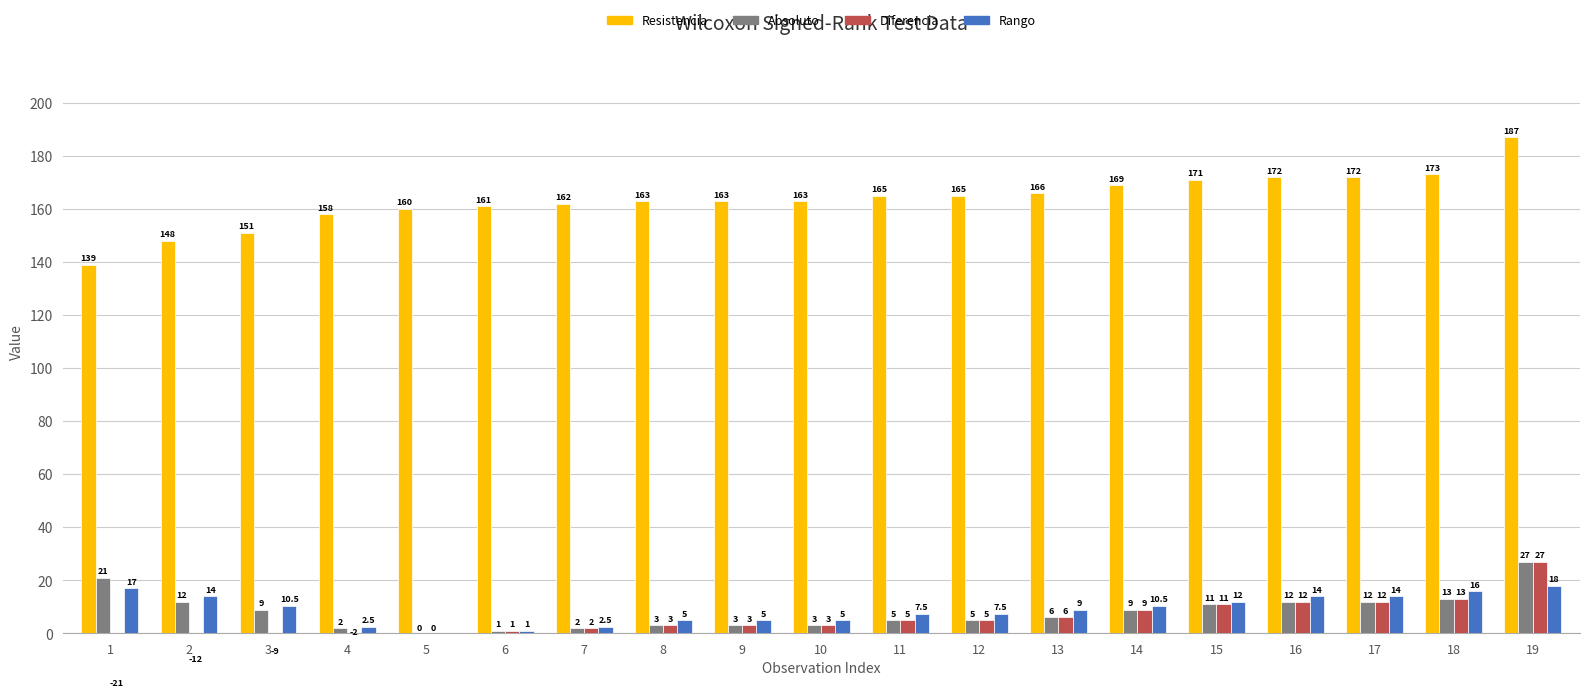

Is the value of resistencia at 5 greater than the value of absoluto at 10?

Yes